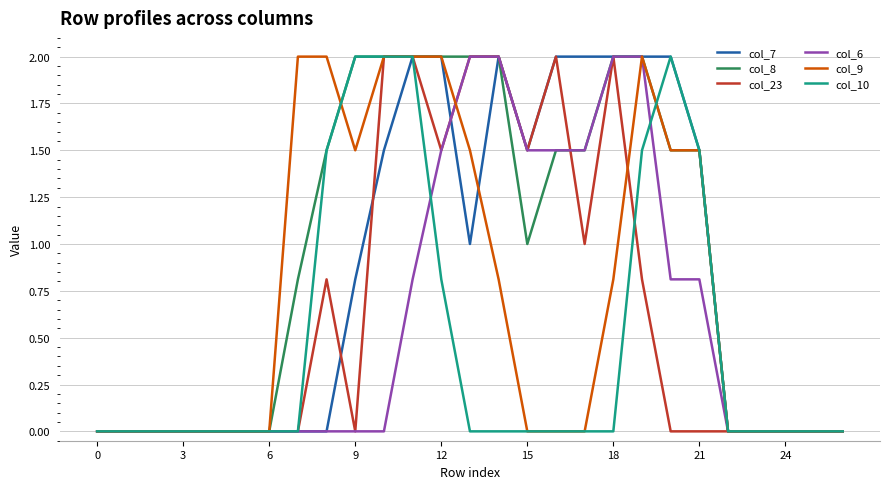

Which series has the largest total across all categories?

col_8